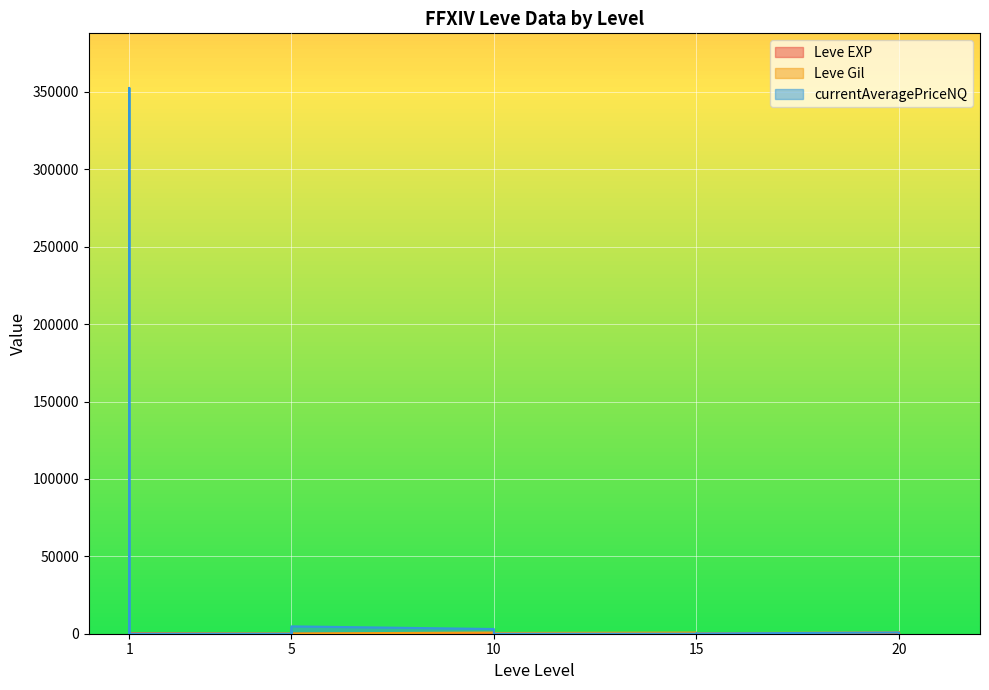

At which category is the sum across all series the highest?

1